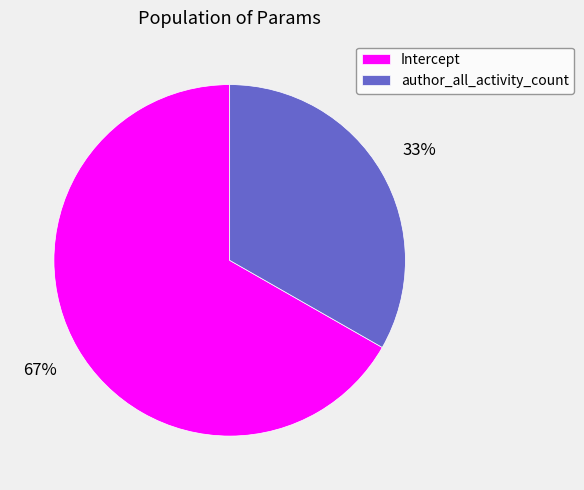

What percentage is the author_all_activity_count slice, to the nearest percent?

33%